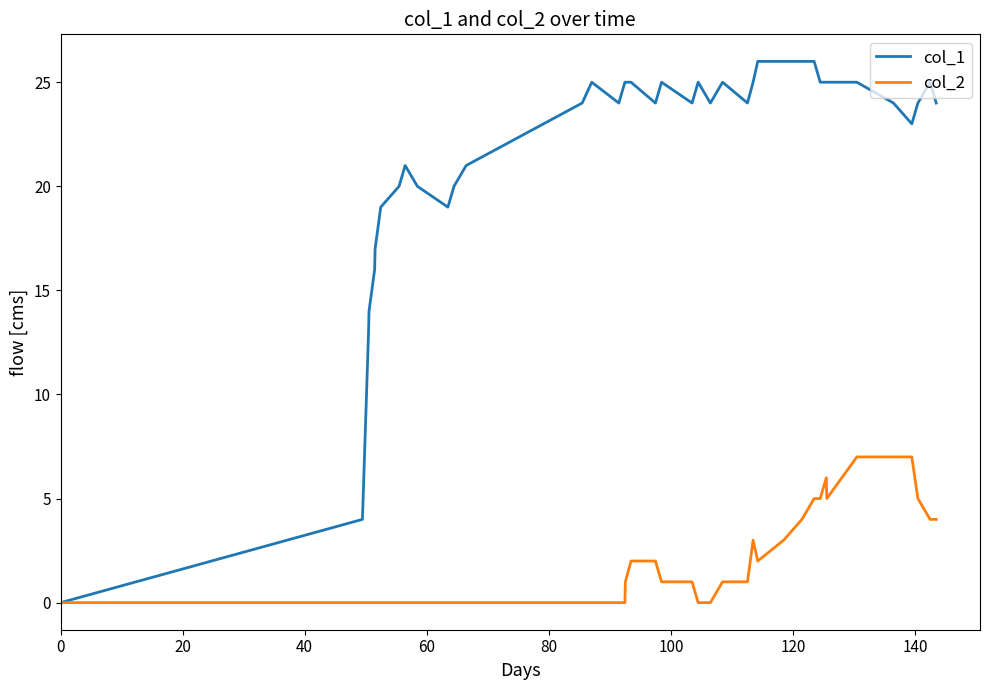

What is the difference between the maximum and minimum values in the col_2 series?

7